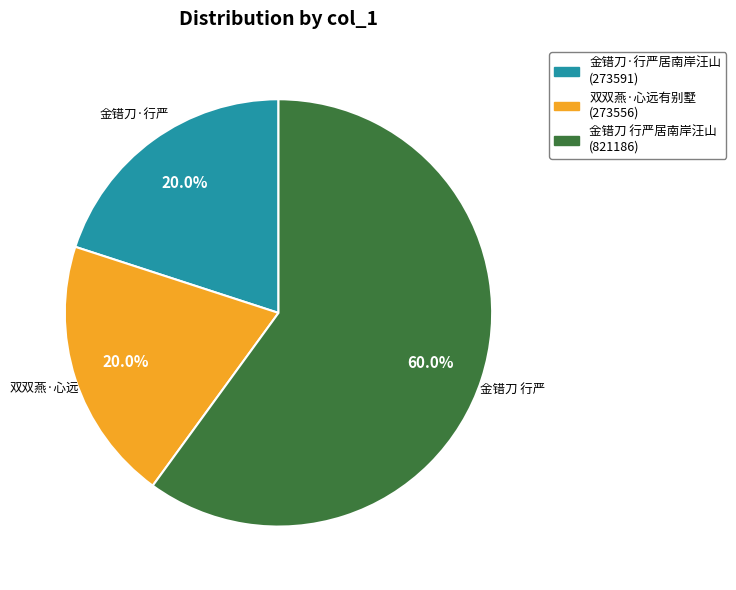

Is there a majority slice in this chart?

Yes